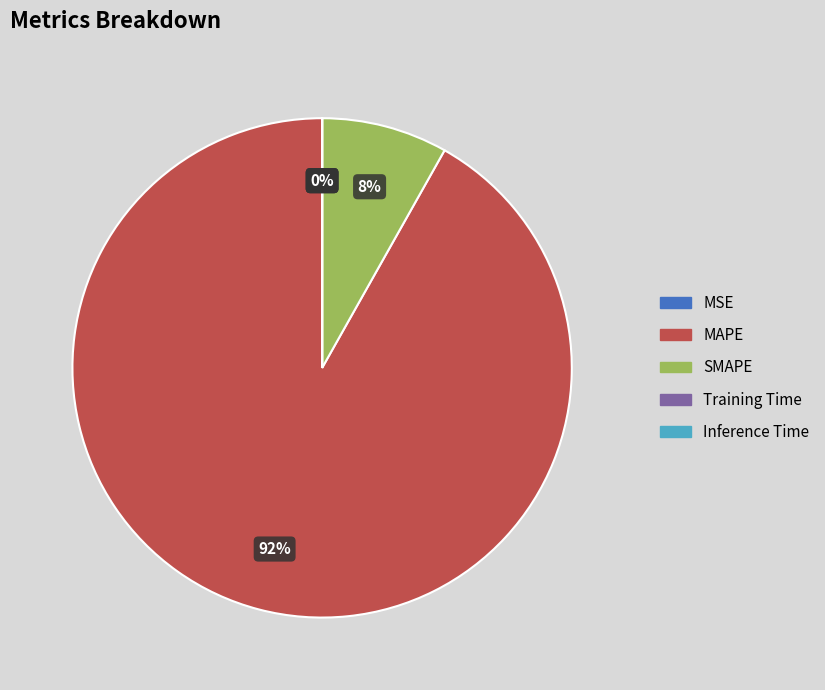

What is the largest slice in the pie chart?

MAPE